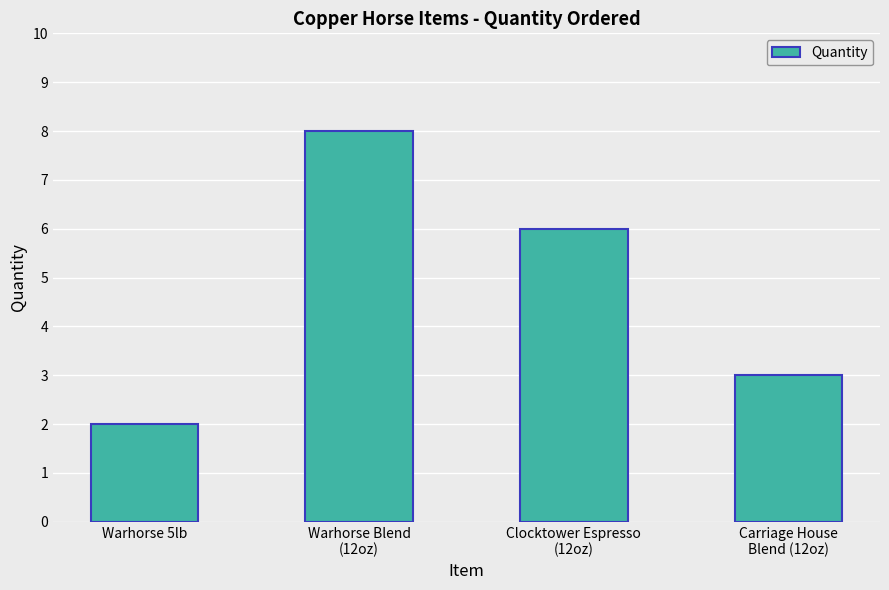

What position from the left is Carriage House
Blend (12oz)?

4